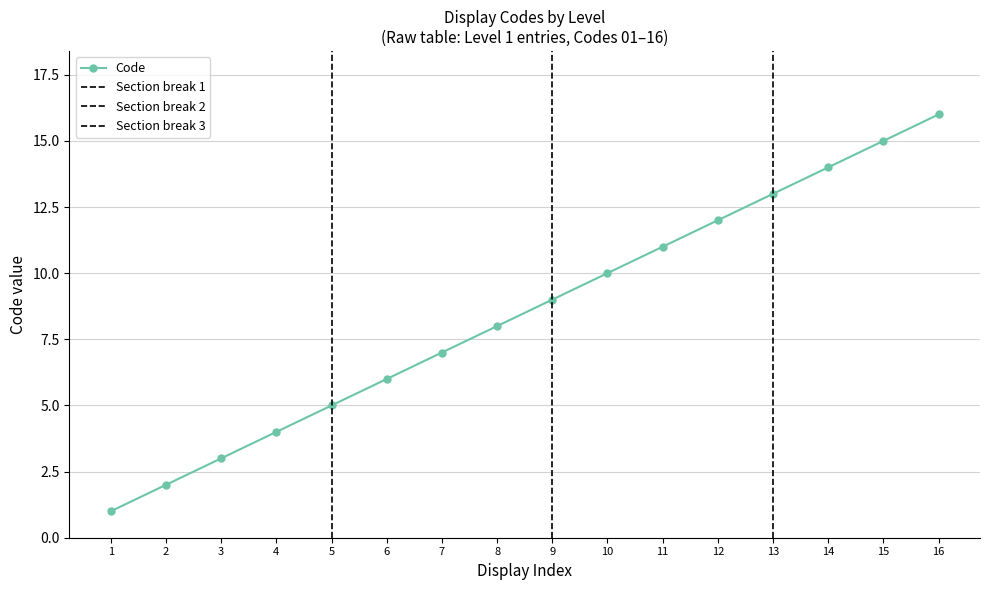

Is it true that Code equals 13 at 13?

True